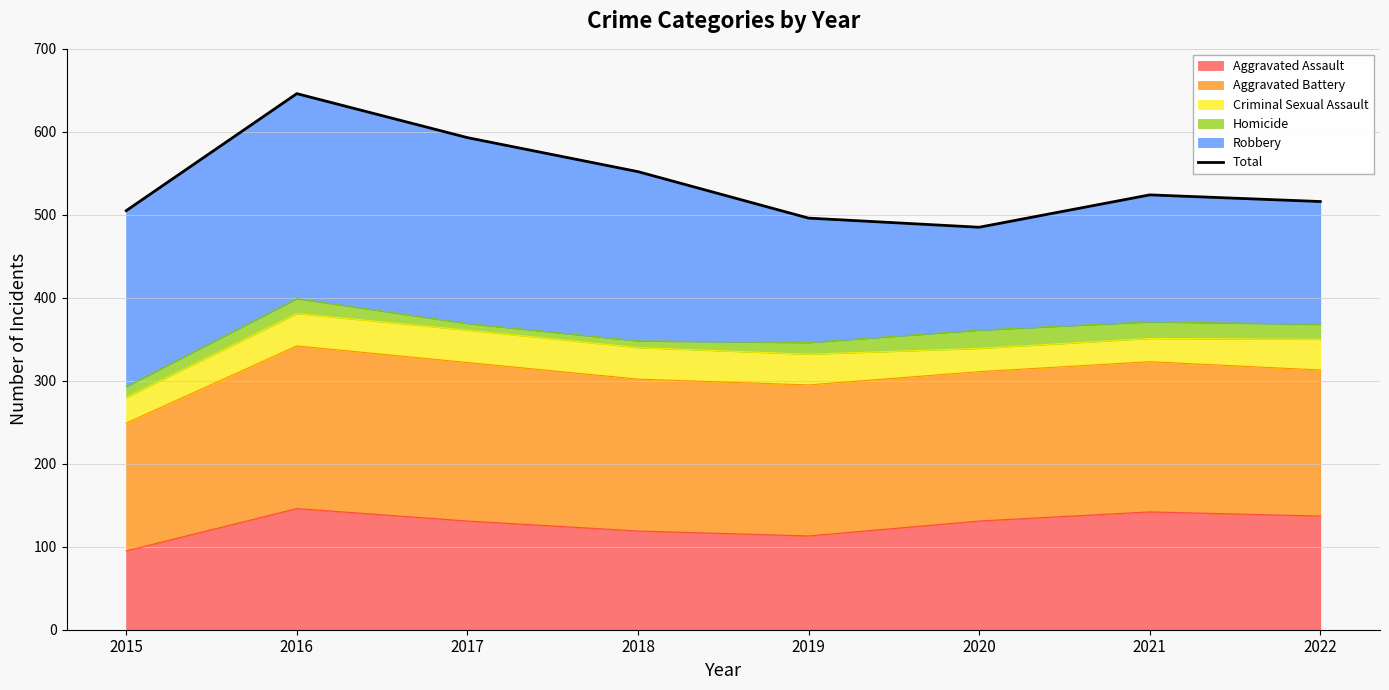

Reading left to right, list all the values displayed in this chart.

505	646	593	552	496	485	524	516